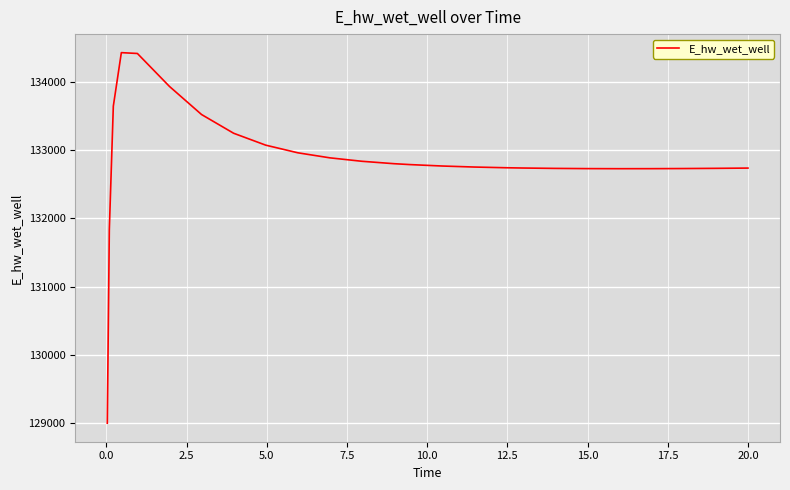

What is the difference between the maximum and minimum values?

5433.2